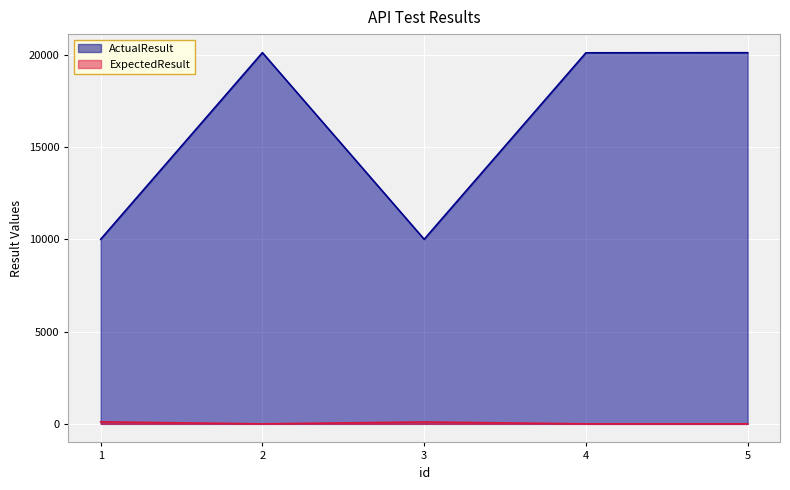

What is the average value of the ActualResult series?

16065